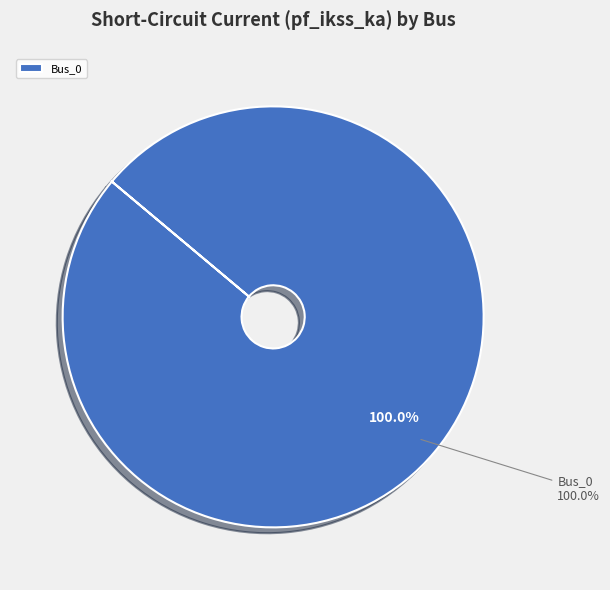

The Bus_2 slice represents 11% of the pie. True or false?

False